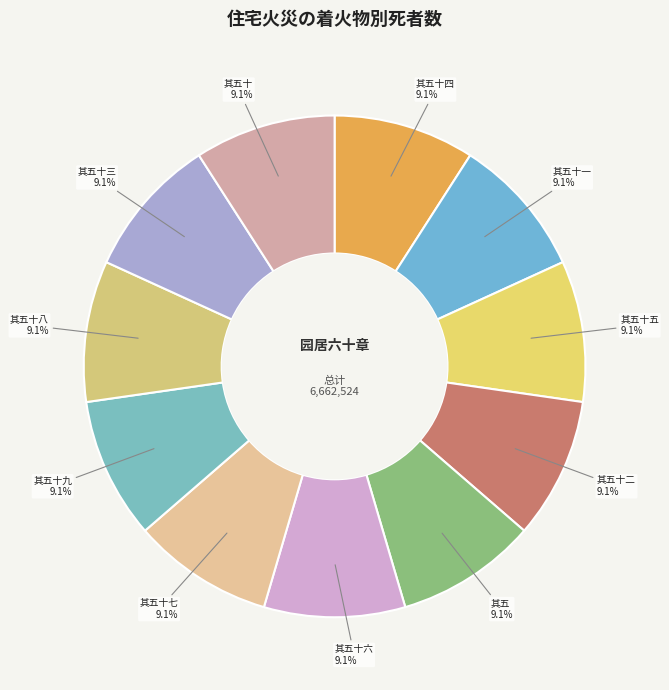

Count the number of slices in the pie.

11